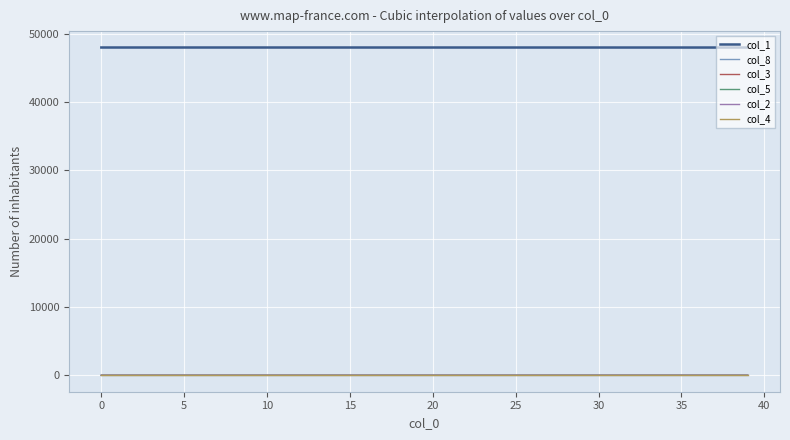

How many lines are shown in the chart?

6